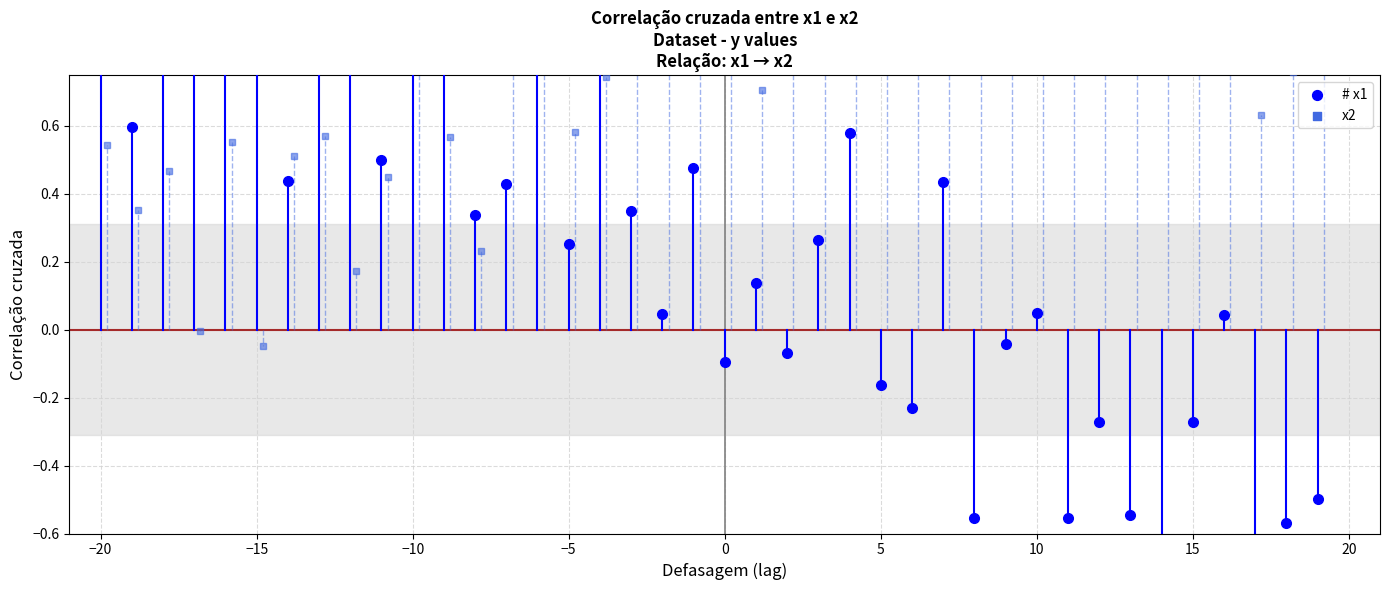

Which series has the largest Y range (max minus min)?

x1